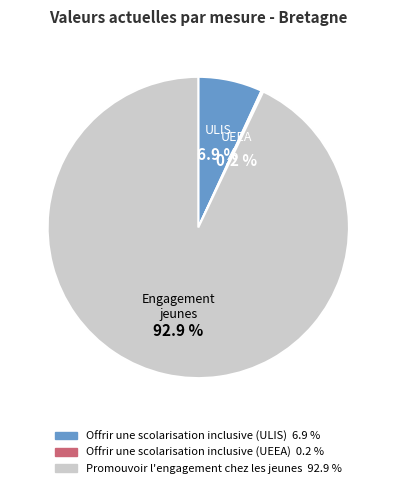

Is it true that Promouvoir l'engagement chez les jeunes is 79% of the pie?

False